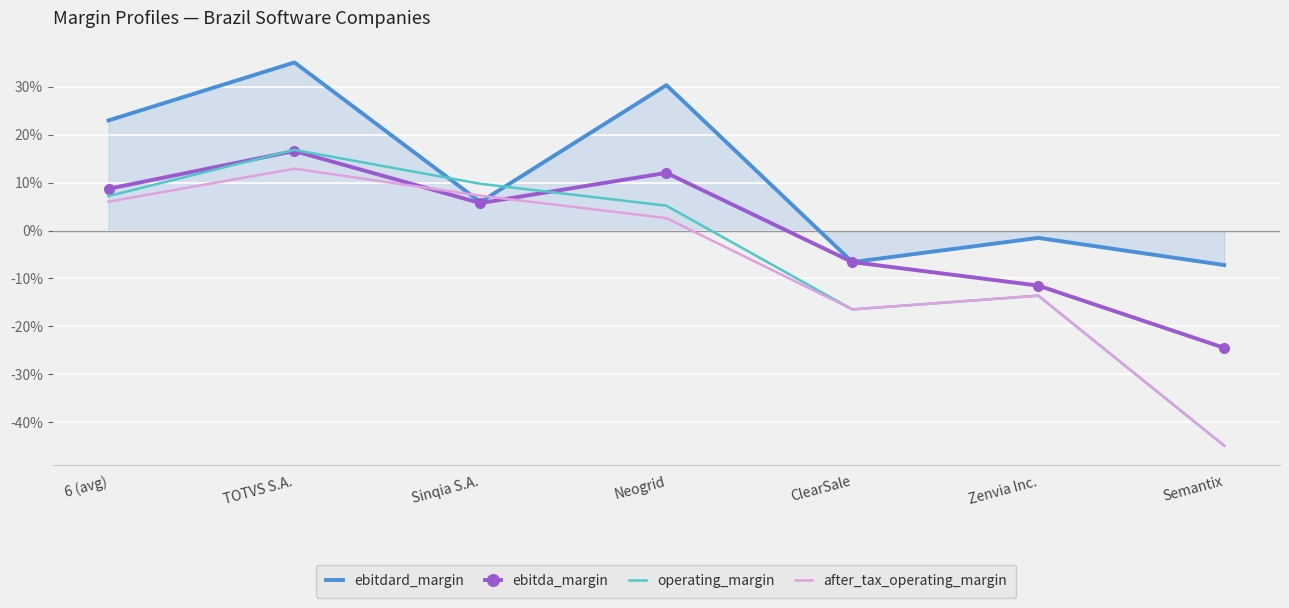

In after_tax_operating_margin, how many points are lower than both neighbors (excluding endpoints)?

1